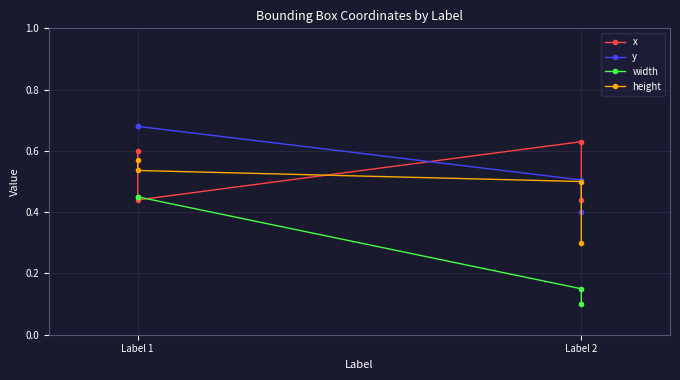

What are all the series names shown in the legend?

x, y, width, height